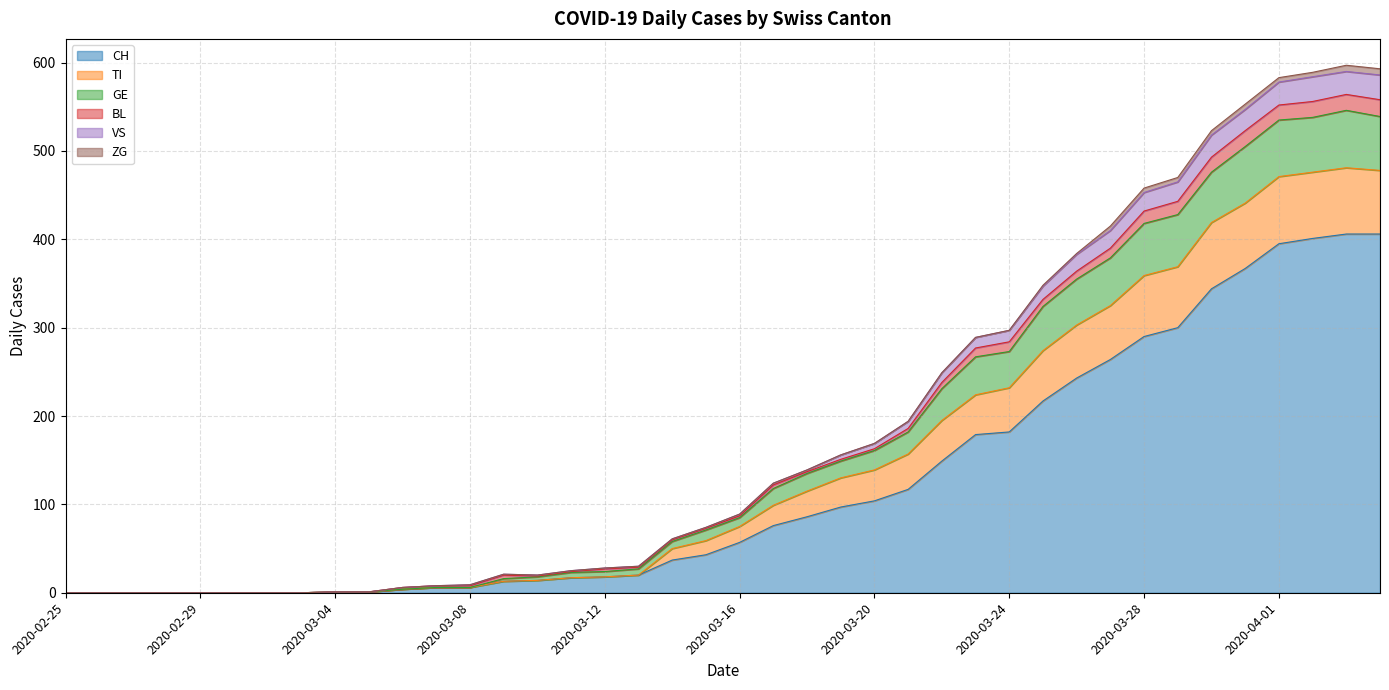

Does the chart have visible grid lines?

Yes